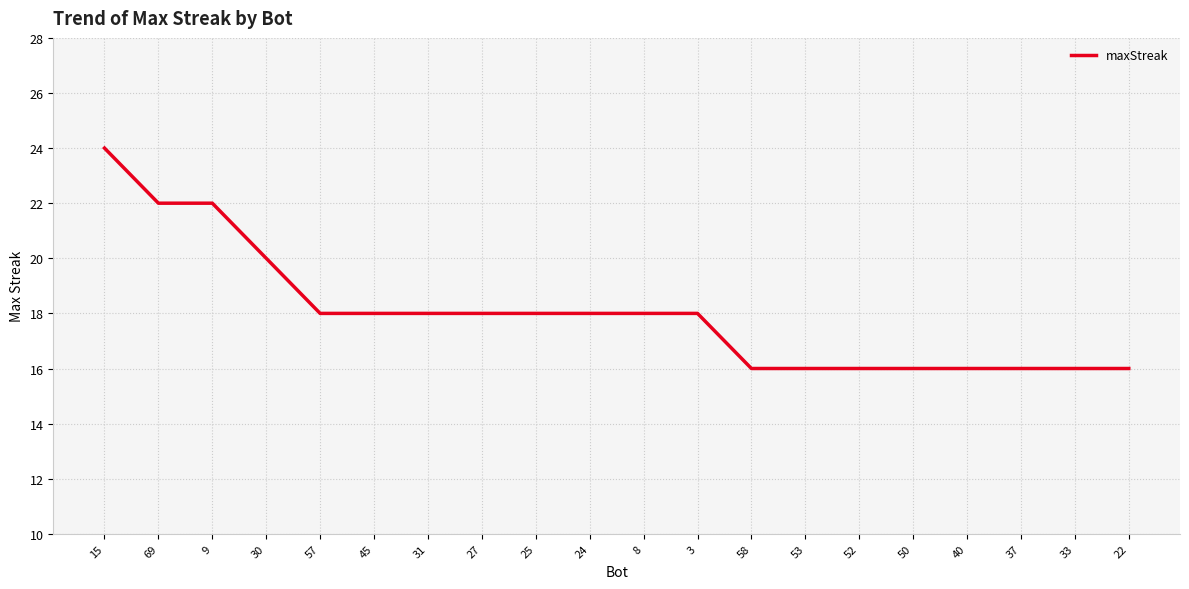

What value does the data have at 31?

18